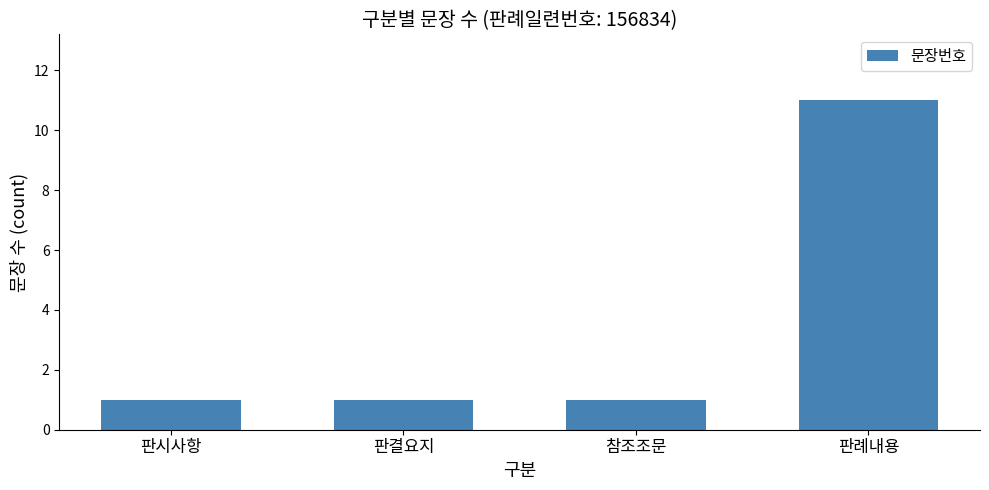

The chart shows a value of 0 at 판결요지. True or false?

False